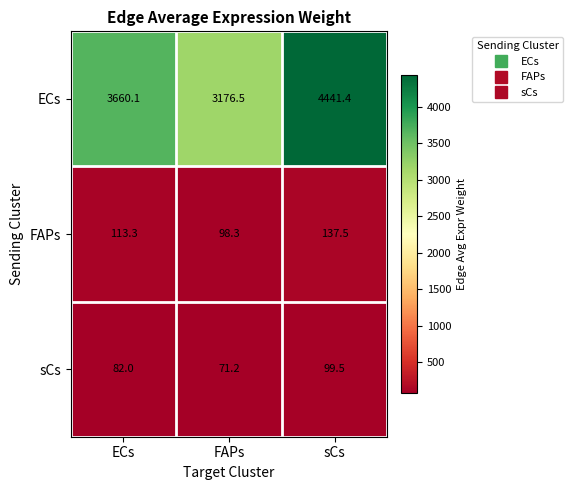

Count the number of categories in the chart.

3